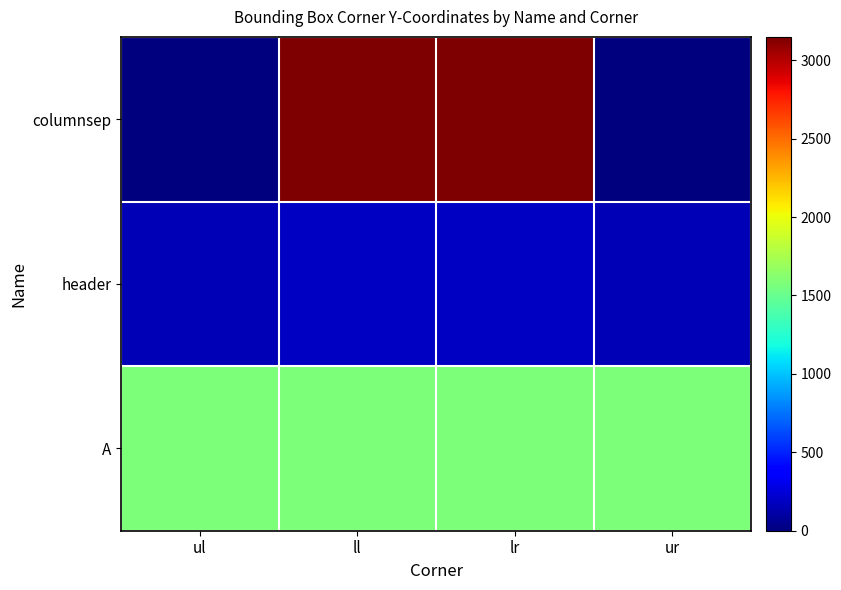

Which series has the largest total across all categories?

A